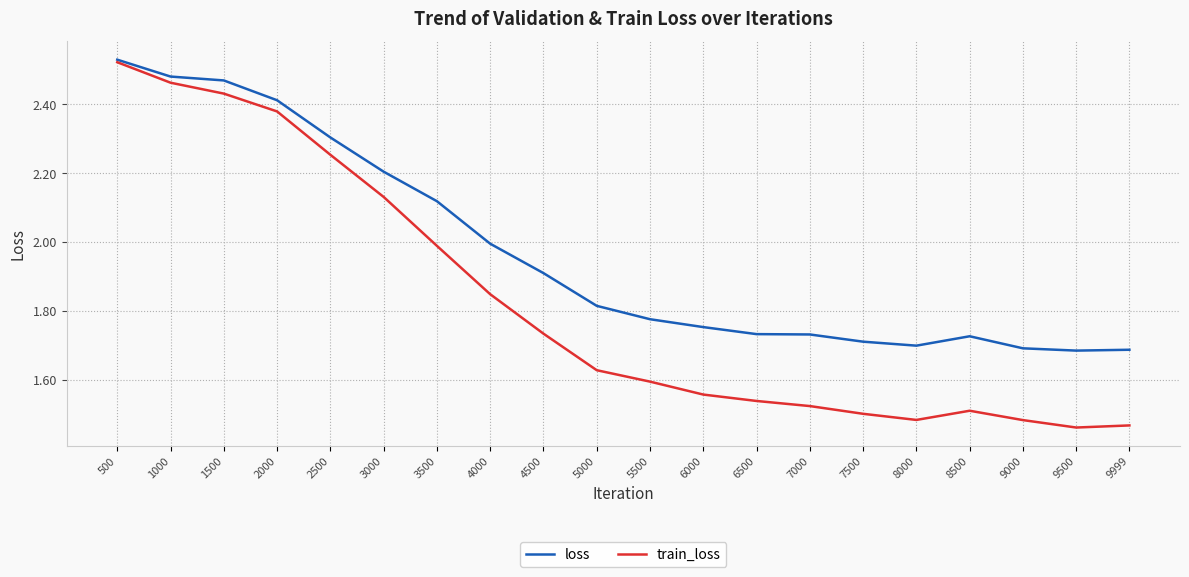

The loss series shows 0.5 at 6500. True or false?

False